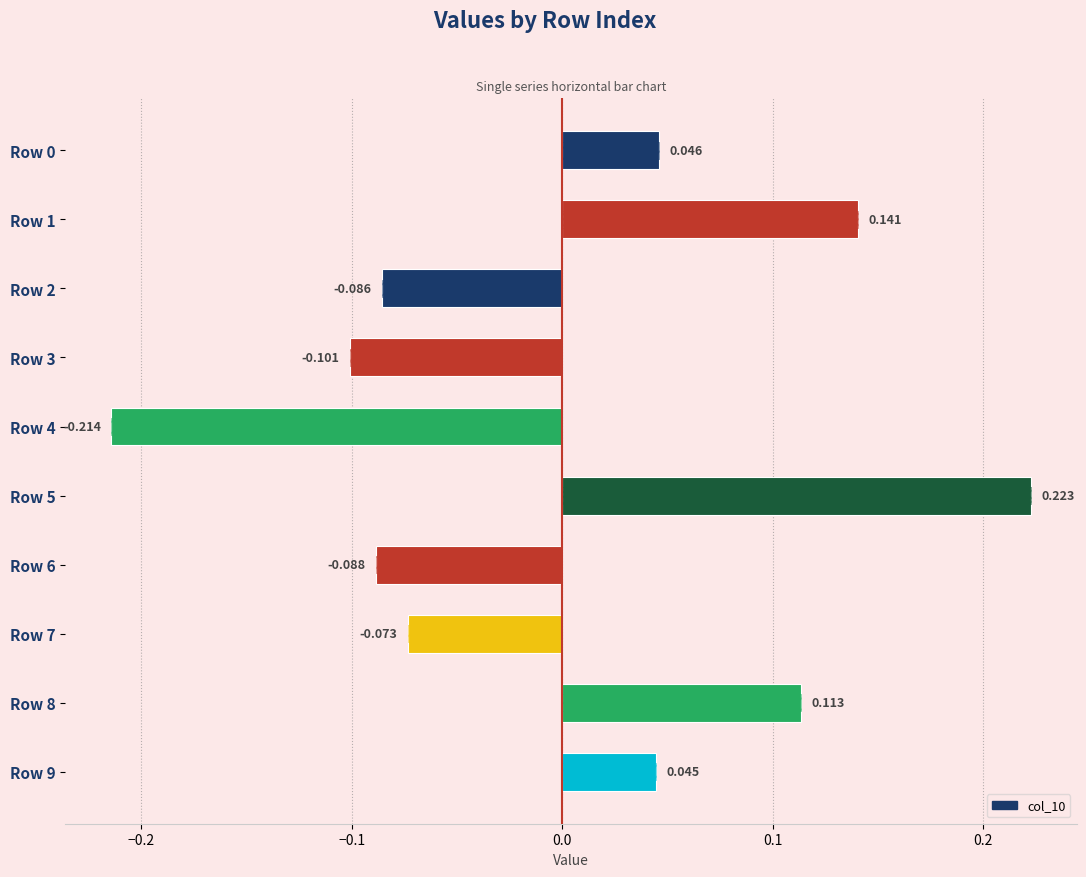

Is it true that the value at Row 3 is -0.1?

False